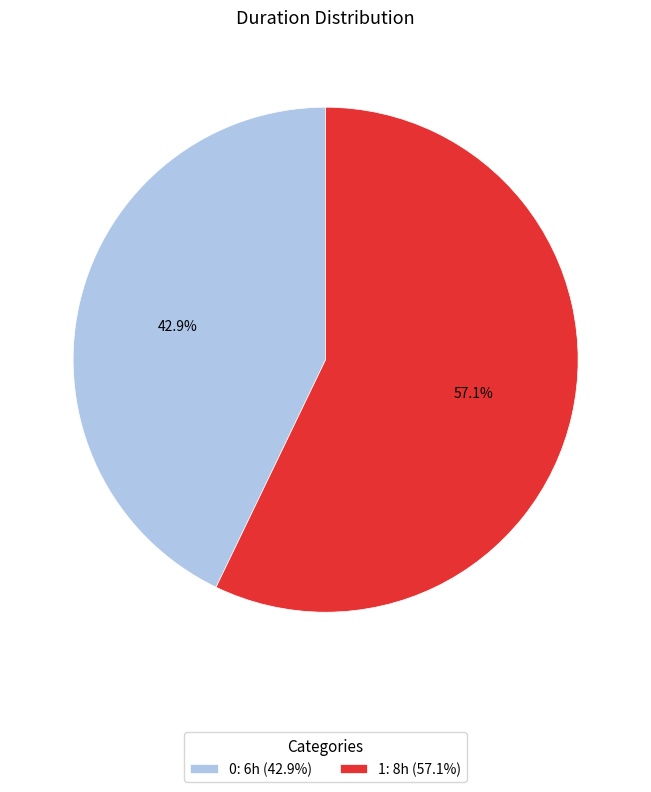

Rank the categories by value from highest to lowest.

1, 0